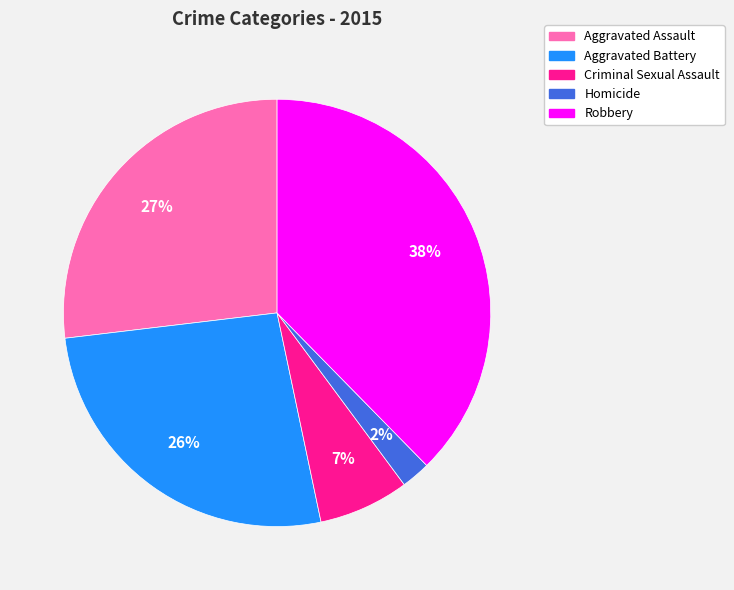

Approximately how many times larger is the value at Homicide compared to Aggravated Assault?

0.1